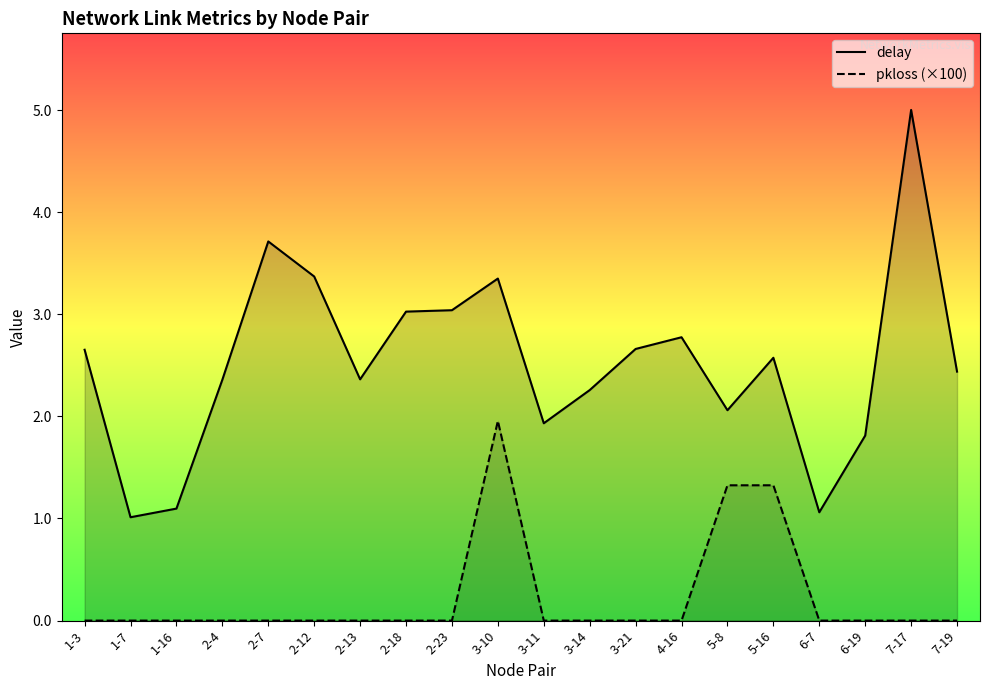

What is the label of the 11th point from the left?

3-11